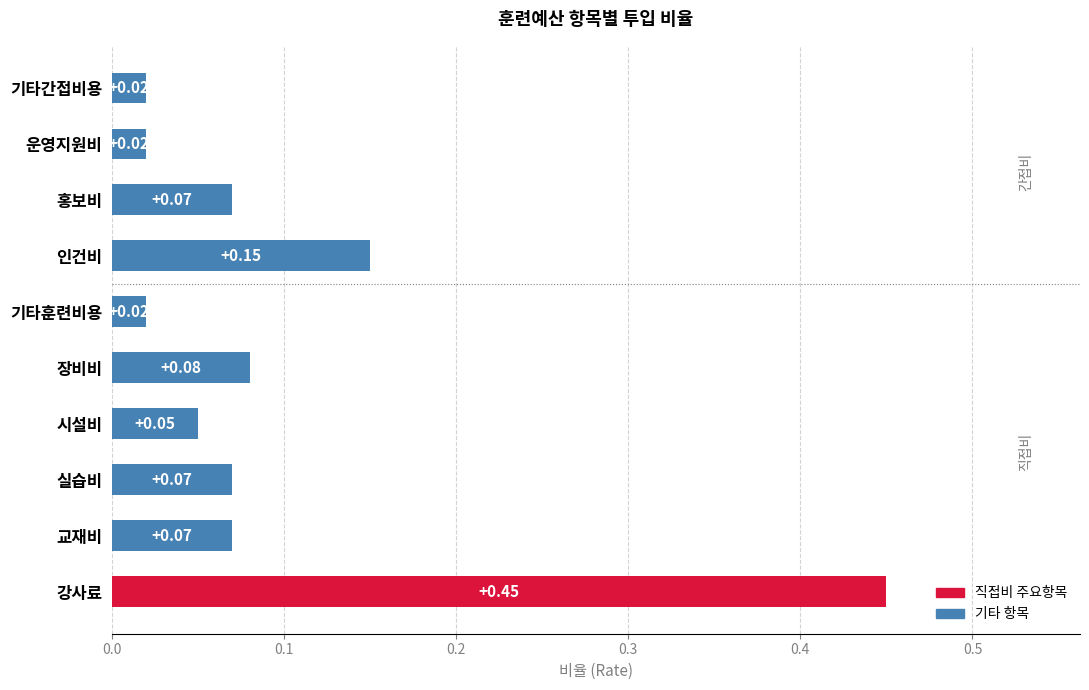

Which has a higher value, 운영지원비 or 실습비?

실습비